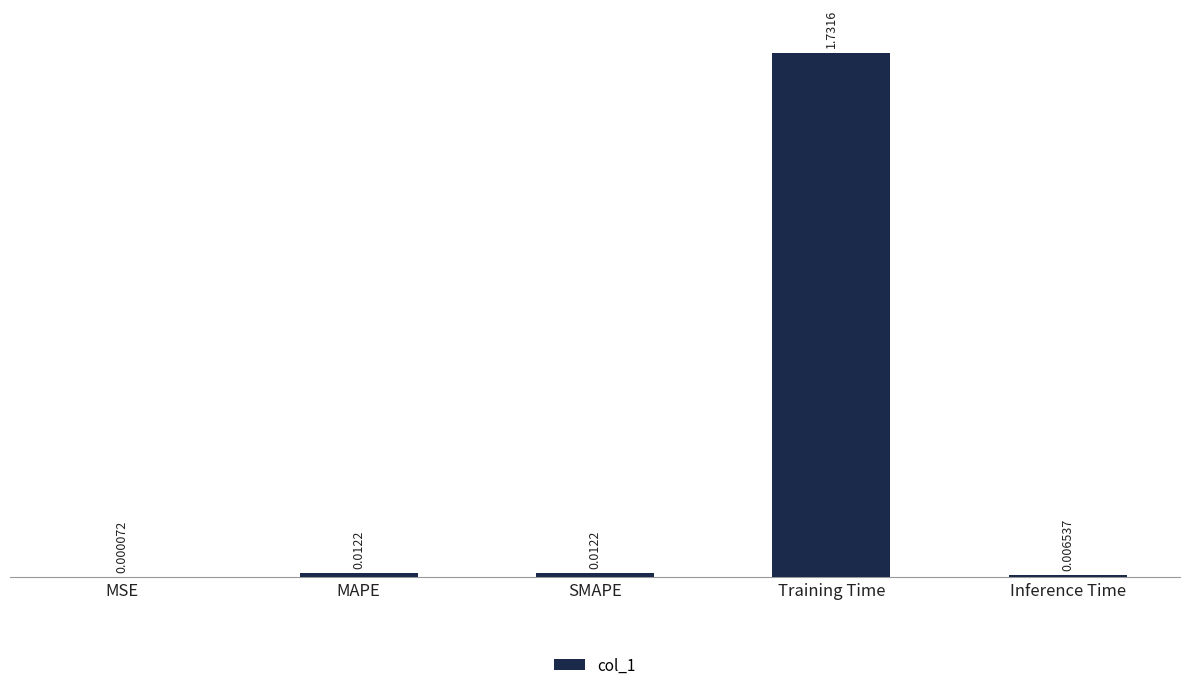

What is the change in value from Training Time to Inference Time?

-1.7